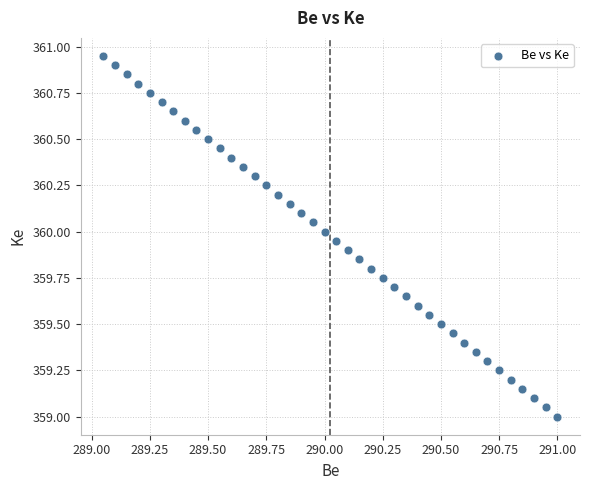

What is the range of X values (max minus min)?

1.9